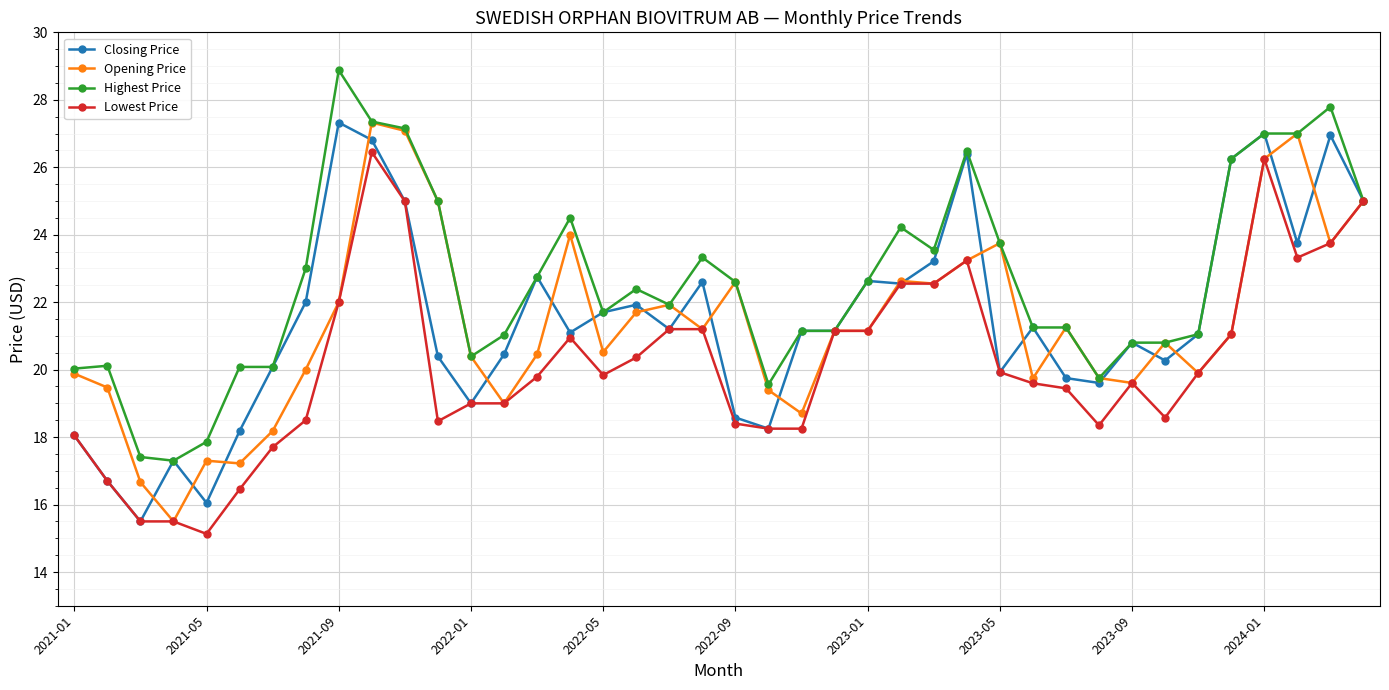

True or false: Opening Price has more than 2 interior local peaks.

True